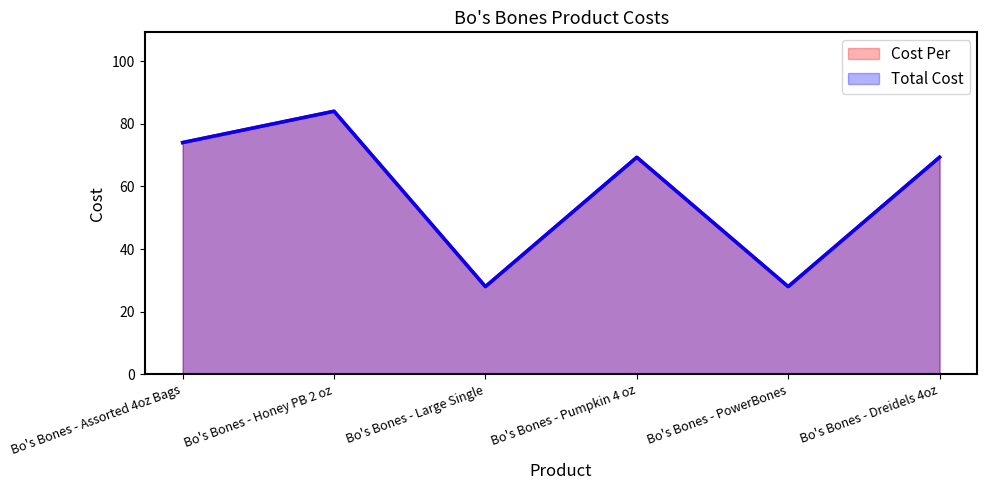

What is the difference between the maximum and minimum values in the Total Cost series?

56.0